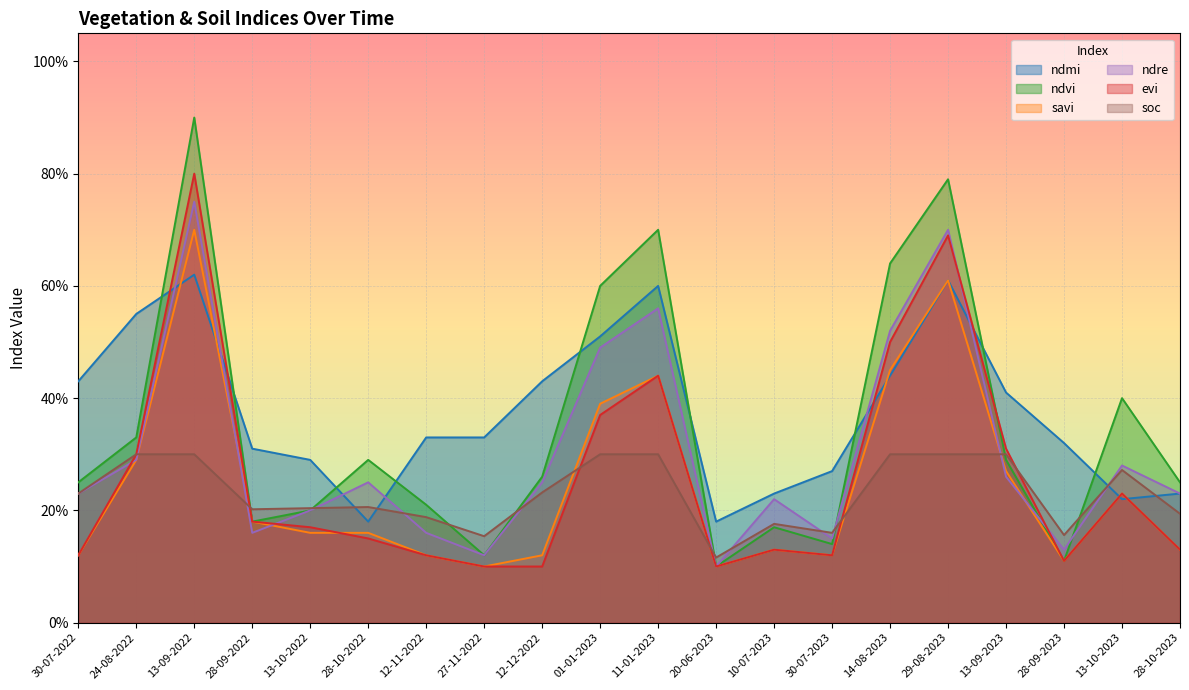

Reading left to right, extract all data points from this chart.

ndmi: 0.4	0.6	0.6	0.3	0.3	0.2	0.3	0.3	0.4	0.5	0.6	0.2	0.2	0.3	0.4	0.6	0.4	0.3	0.2	0.2
ndvi: 0.2	0.3	0.9	0.2	0.2	0.3	0.2	0.1	0.3	0.6	0.7	0.1	0.2	0.1	0.6	0.8	0.3	0.1	0.4	0.2
savi: 0.1	0.3	0.7	0.2	0.2	0.2	0.1	0.1	0.1	0.4	0.4	0.1	0.1	0.1	0.5	0.6	0.3	0.1	0.2	0.1
ndre: 0.2	0.3	0.8	0.2	0.2	0.2	0.2	0.1	0.2	0.5	0.6	0.1	0.2	0.1	0.5	0.7	0.3	0.1	0.3	0.2
evi: 0.1	0.3	0.8	0.2	0.2	0.1	0.1	0.1	0.1	0.4	0.4	0.1	0.1	0.1	0.5	0.7	0.3	0.1	0.2	0.1
soc: 0.2	0.3	0.3	0.2	0.2	0.2	0.2	0.2	0.2	0.3	0.3	0.1	0.2	0.2	0.3	0.3	0.3	0.2	0.3	0.2